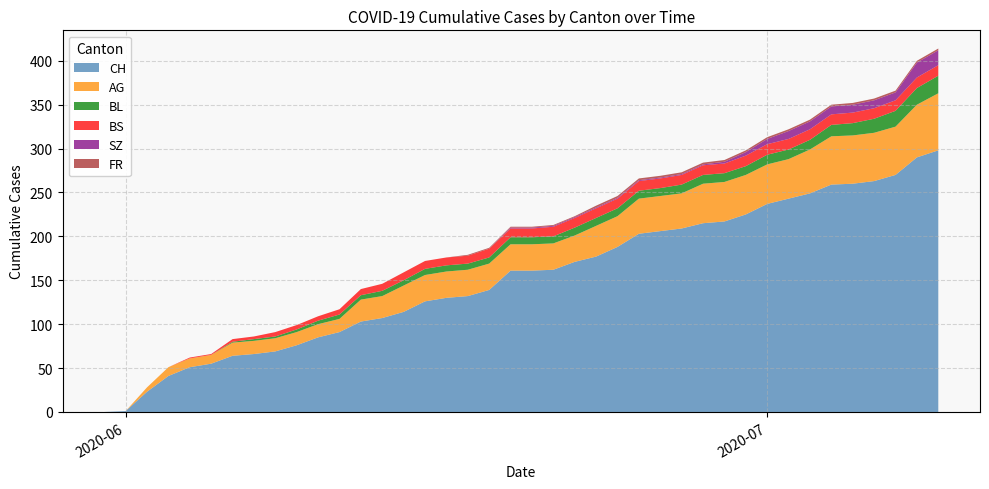

Reading left to right, transcribe all the data shown in this chart.

CH: 2020-05-31=0	2020-06-01=1	2020-06-02=23	2020-06-03=41	2020-06-04=51	2020-06-05=55	2020-06-06=64	2020-06-07=66	2020-06-08=69	2020-06-09=76	2020-06-10=85	2020-06-11=91	2020-06-12=103	2020-06-13=107	2020-06-14=114	2020-06-15=126	2020-06-16=130	2020-06-17=132	2020-06-18=139	2020-06-19=161	2020-06-20=161	2020-06-21=162	2020-06-22=171	2020-06-23=177	2020-06-24=188	2020-06-25=203	2020-06-26=206	2020-06-27=209	2020-06-28=215	2020-06-29=217	2020-06-30=225	2020-07-01=237	2020-07-02=243	2020-07-03=249	2020-07-04=259	2020-07-05=260	2020-07-06=263	2020-07-07=270	2020-07-08=290	2020-07-09=298
AG: 2020-05-31=0	2020-06-01=0	2020-06-02=5	2020-06-03=10	2020-06-04=10	2020-06-05=10	2020-06-06=15	2020-06-07=15	2020-06-08=15	2020-06-09=15	2020-06-10=15	2020-06-11=15	2020-06-12=25	2020-06-13=25	2020-06-14=30	2020-06-15=30	2020-06-16=30	2020-06-17=30	2020-06-18=30	2020-06-19=30	2020-06-20=30	2020-06-21=30	2020-06-22=30	2020-06-23=35	2020-06-24=35	2020-06-25=40	2020-06-26=40	2020-06-27=40	2020-06-28=45	2020-06-29=45	2020-06-30=45	2020-07-01=45	2020-07-02=45	2020-07-03=50	2020-07-04=55	2020-07-05=55	2020-07-06=55	2020-07-07=55	2020-07-08=60	2020-07-09=65
BL: 2020-05-31=0	2020-06-01=0	2020-06-02=0	2020-06-03=0	2020-06-04=0	2020-06-05=0	2020-06-06=1	2020-06-07=2	2020-06-08=2	2020-06-09=3	2020-06-10=4	2020-06-11=5	2020-06-12=5	2020-06-13=6	2020-06-14=6	2020-06-15=7	2020-06-16=7	2020-06-17=7	2020-06-18=7	2020-06-19=8	2020-06-20=8	2020-06-21=8	2020-06-22=9	2020-06-23=9	2020-06-24=9	2020-06-25=9	2020-06-26=9	2020-06-27=10	2020-06-28=10	2020-06-29=10	2020-06-30=10	2020-07-01=11	2020-07-02=11	2020-07-03=11	2020-07-04=13	2020-07-05=14	2020-07-06=16	2020-07-07=18	2020-07-08=19	2020-07-09=20
BS: 2020-05-31=0	2020-06-01=0	2020-06-02=0	2020-06-03=0	2020-06-04=1	2020-06-05=1	2020-06-06=3	2020-06-07=3	2020-06-08=5	2020-06-09=5	2020-06-10=5	2020-06-11=6	2020-06-12=7	2020-06-13=8	2020-06-14=9	2020-06-15=9	2020-06-16=9	2020-06-17=9	2020-06-18=10	2020-06-19=10	2020-06-20=10	2020-06-21=11	2020-06-22=11	2020-06-23=11	2020-06-24=11	2020-06-25=11	2020-06-26=11	2020-06-27=11	2020-06-28=11	2020-06-29=11	2020-06-30=12	2020-07-01=12	2020-07-02=12	2020-07-03=12	2020-07-04=12	2020-07-05=12	2020-07-06=12	2020-07-07=12	2020-07-08=12	2020-07-09=12
SZ: 2020-05-31=0	2020-06-01=0	2020-06-02=0	2020-06-03=0	2020-06-04=0	2020-06-05=0	2020-06-06=0	2020-06-07=0	2020-06-08=0	2020-06-09=0	2020-06-10=0	2020-06-11=0	2020-06-12=0	2020-06-13=0	2020-06-14=0	2020-06-15=0	2020-06-16=0	2020-06-17=0	2020-06-18=0	2020-06-19=1	2020-06-20=1	2020-06-21=1	2020-06-22=1	2020-06-23=1	2020-06-24=1	2020-06-25=1	2020-06-26=1	2020-06-27=1	2020-06-28=1	2020-06-29=2	2020-06-30=4	2020-07-01=6	2020-07-02=9	2020-07-03=9	2020-07-04=9	2020-07-05=9	2020-07-06=9	2020-07-07=9	2020-07-08=17	2020-07-09=17
FR: 2020-05-31=0	2020-06-01=0	2020-06-02=0	2020-06-03=0	2020-06-04=0	2020-06-05=0	2020-06-06=0	2020-06-07=0	2020-06-08=0	2020-06-09=0	2020-06-10=0	2020-06-11=0	2020-06-12=0	2020-06-13=0	2020-06-14=0	2020-06-15=0	2020-06-16=0	2020-06-17=1	2020-06-18=1	2020-06-19=1	2020-06-20=1	2020-06-21=1	2020-06-22=1	2020-06-23=2	2020-06-24=2	2020-06-25=2	2020-06-26=2	2020-06-27=2	2020-06-28=2	2020-06-29=2	2020-06-30=2	2020-07-01=2	2020-07-02=2	2020-07-03=2	2020-07-04=2	2020-07-05=2	2020-07-06=2	2020-07-07=2	2020-07-08=2	2020-07-09=2